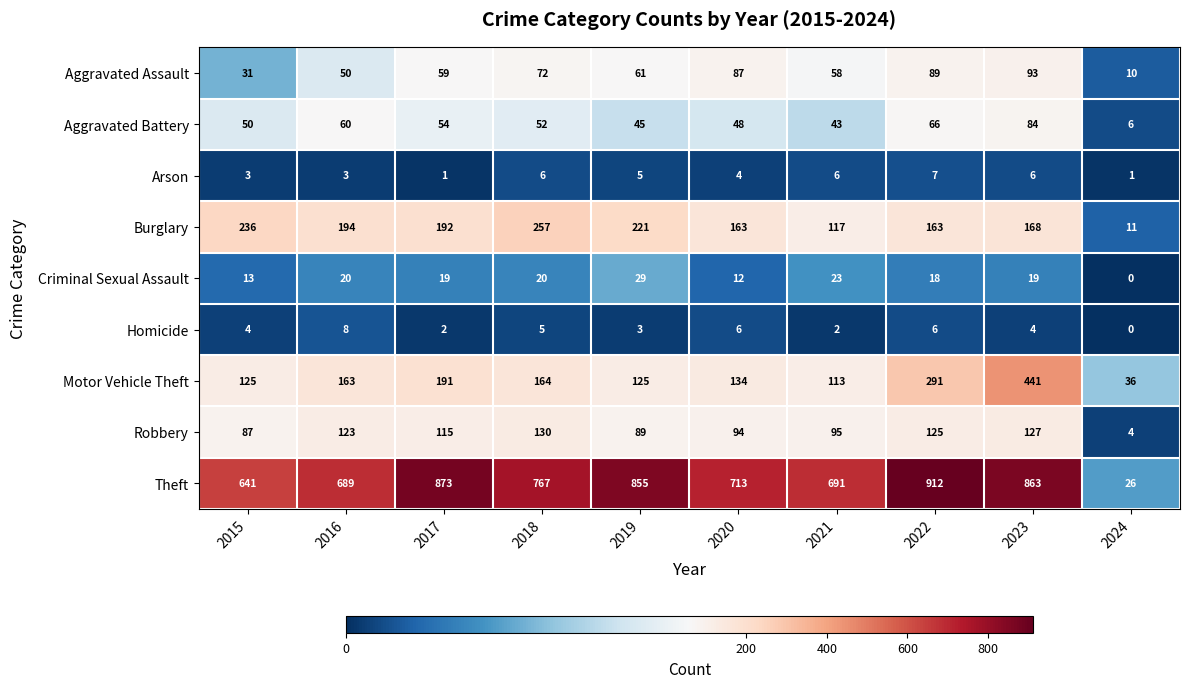

At which category does the chart reach its minimum across all series?

2024